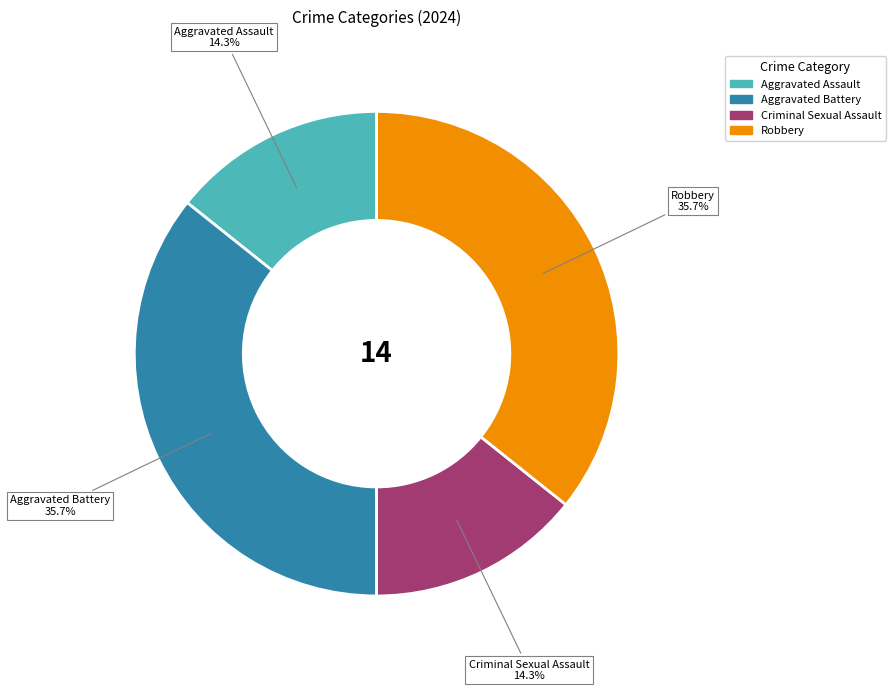

How many slices are in this pie chart?

4